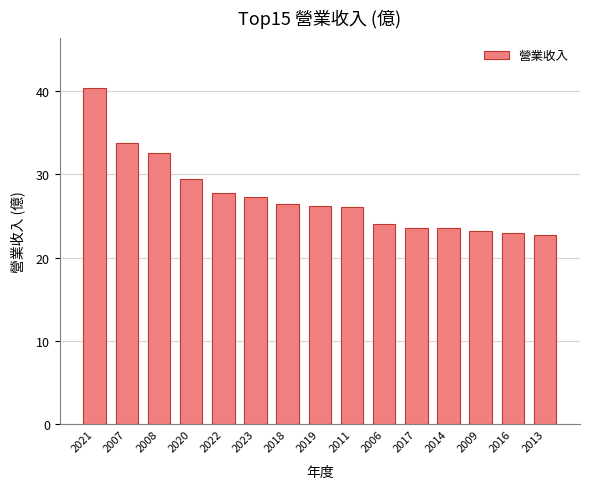

What is the label of the 9th bar from the left?

2011